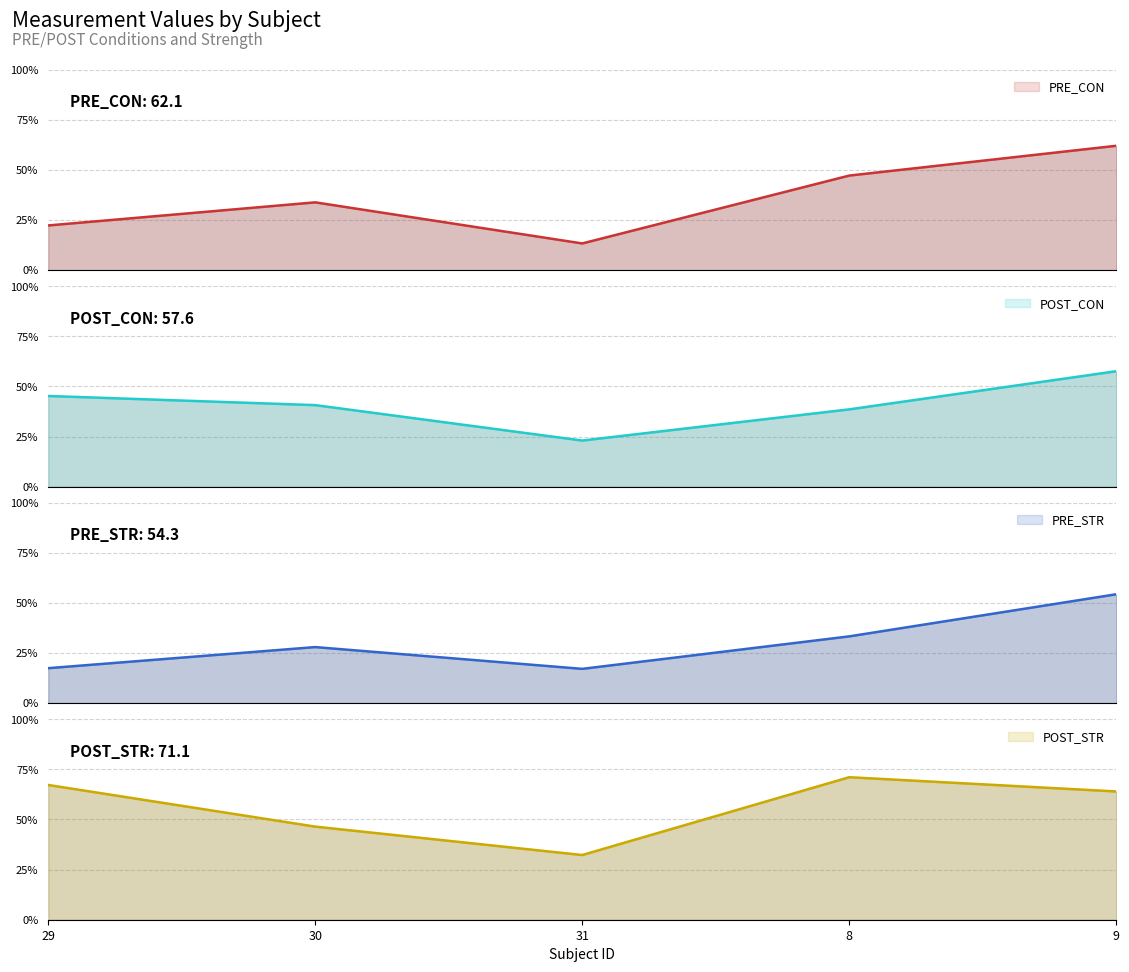

Which series changed the most between 31 and 8?

POST_STR